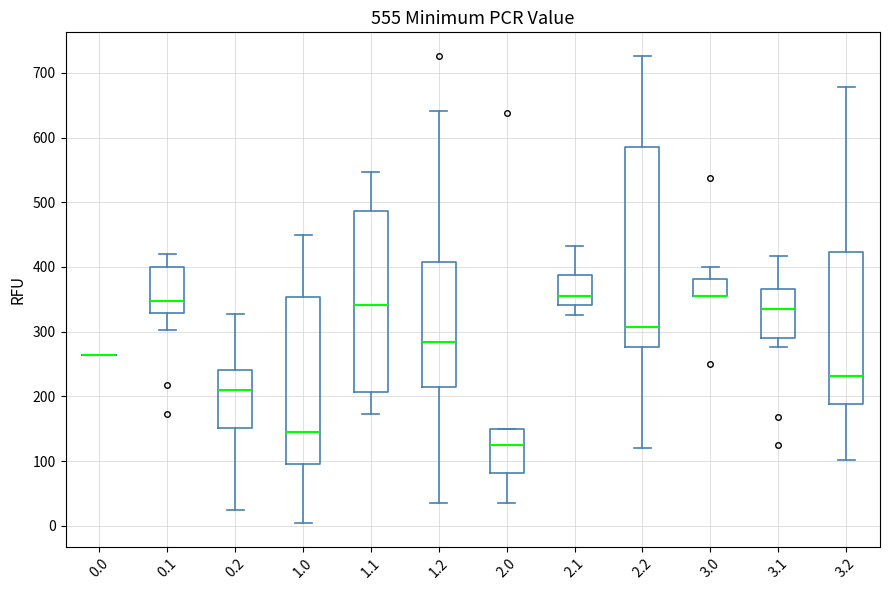

Comparing the boxes themselves (not the whiskers), which one is the tallest?

2.2